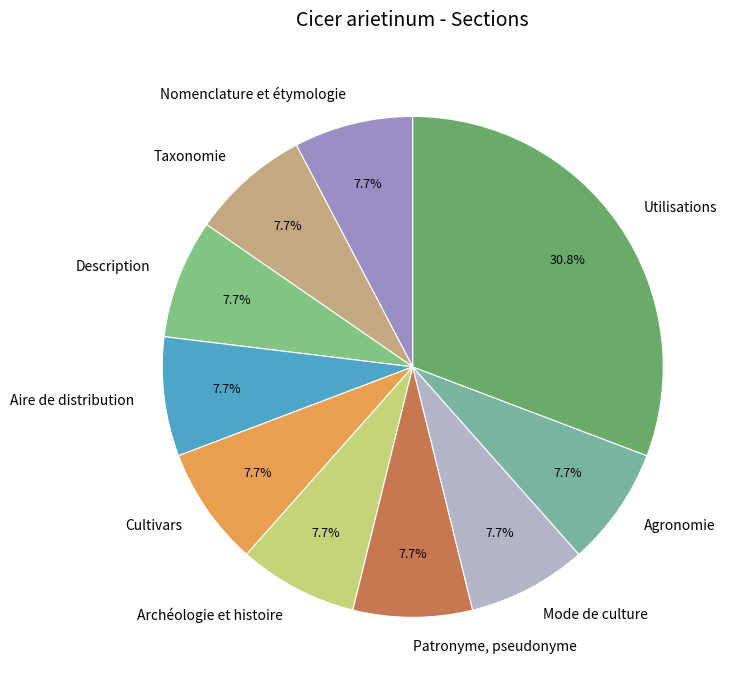

Approximately how many times larger is the value at Cultivars compared to Mode de culture?

1.0